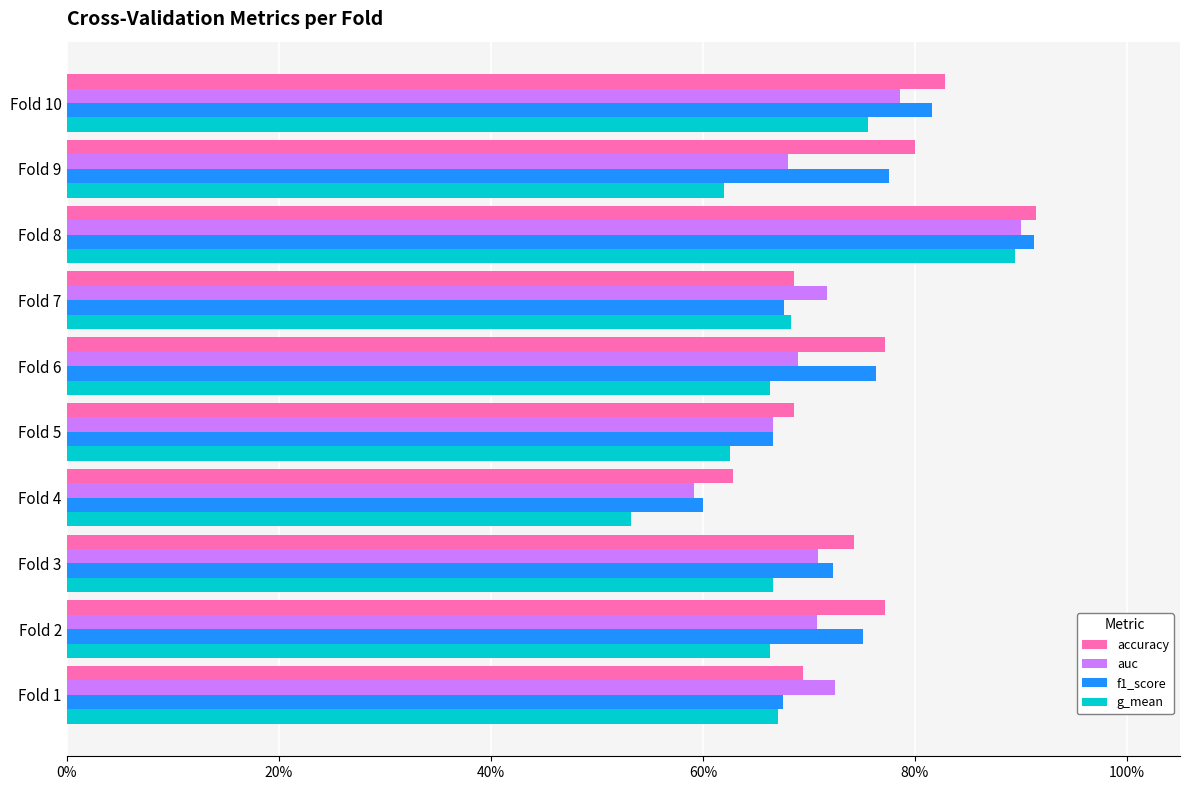

Count the accuracy values in the range 0 to 1.

10